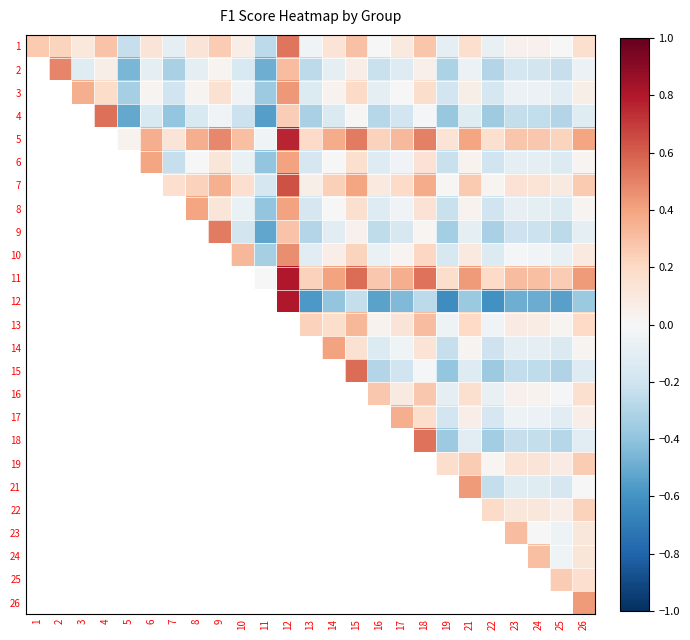

Rank the series at 13 from highest to lowest value.

11, 13, 5, 7, 1, 10, 3, 8, 6, 2, 9, 4, 14, 15, 16, 17, 18, 19, 21, 22, 23, 24, 25, 26, 12